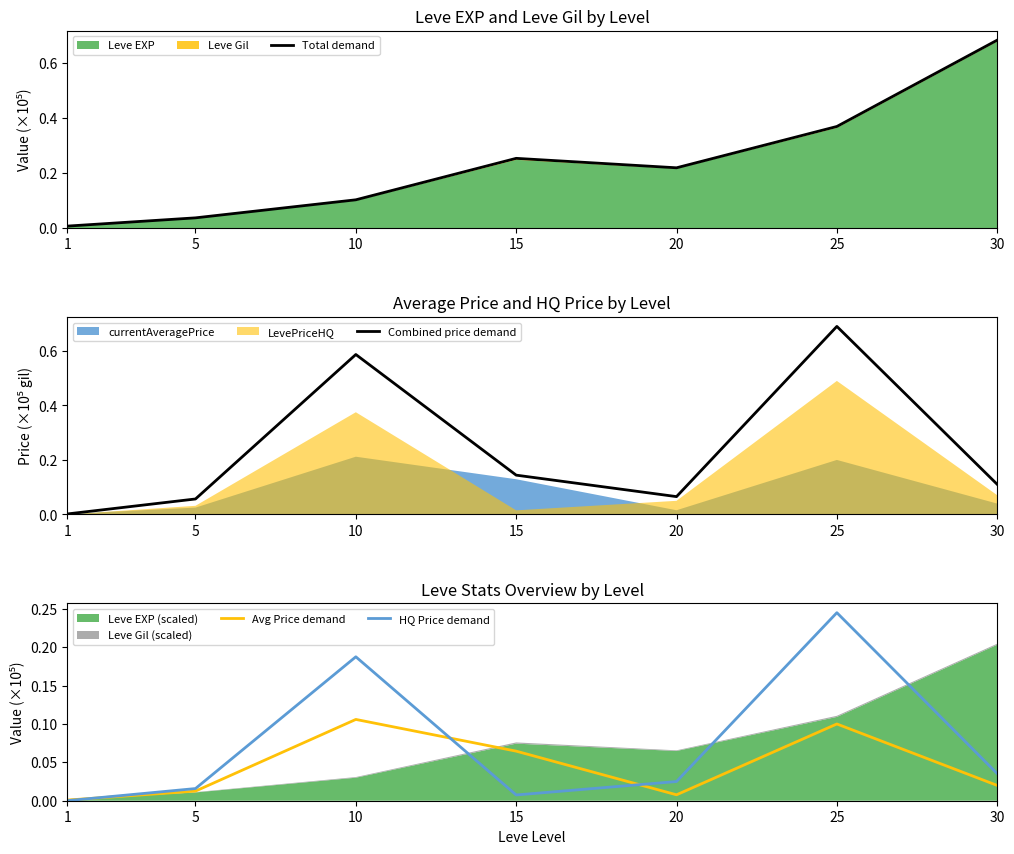

Read the Total demand value at 30.

0.7